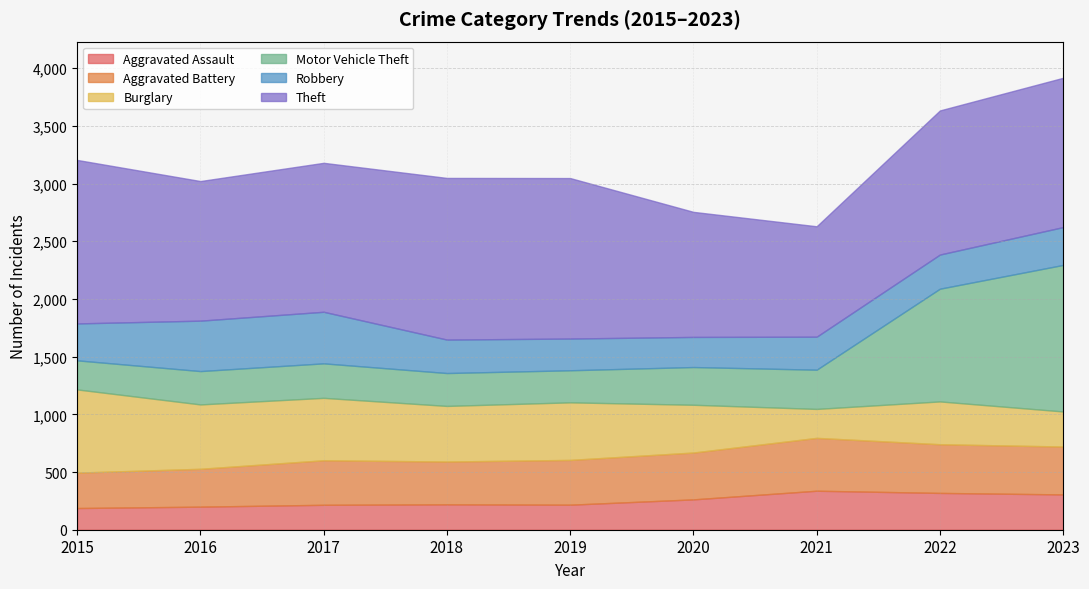

True or false: Motor Vehicle Theft has a value of 95 at 2019.

False